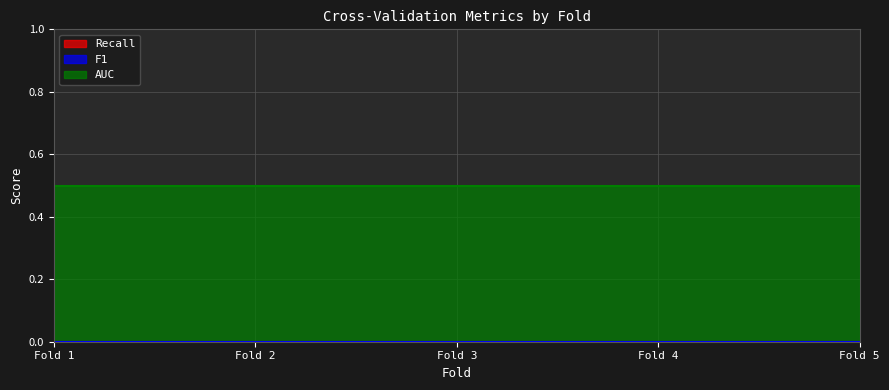

Count the number of data series in this chart.

3